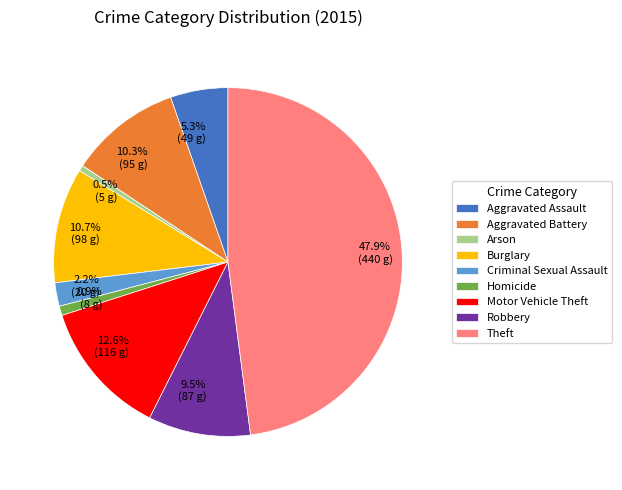

Combined, what portion of the pie is 10.7% (98 g) and 9.5% (87 g)?

20.2%